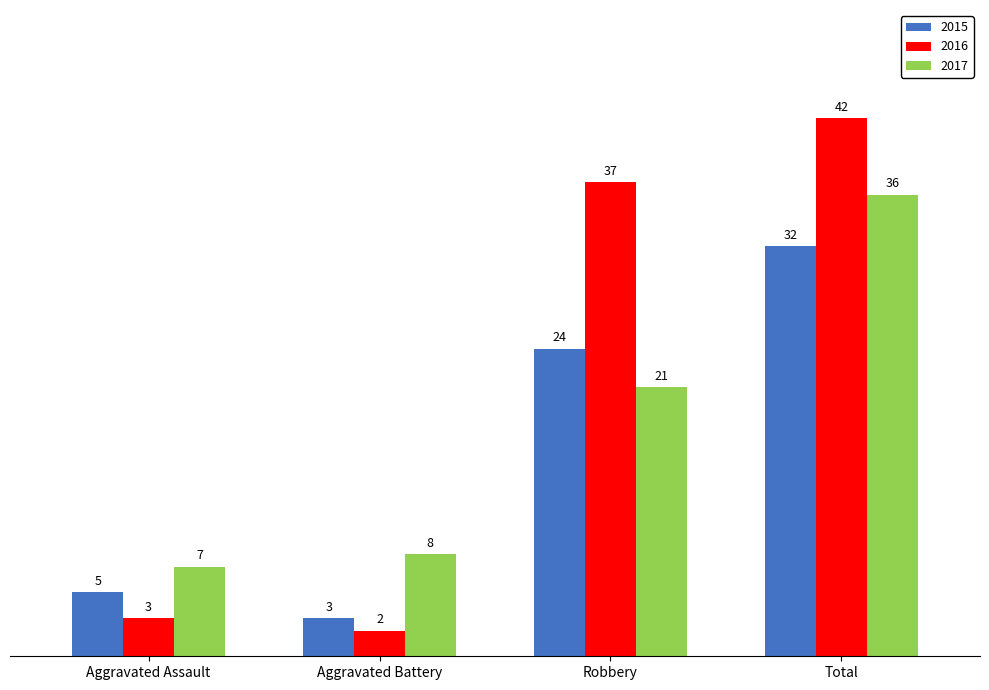

Which series has the largest range (max minus min)?

2016